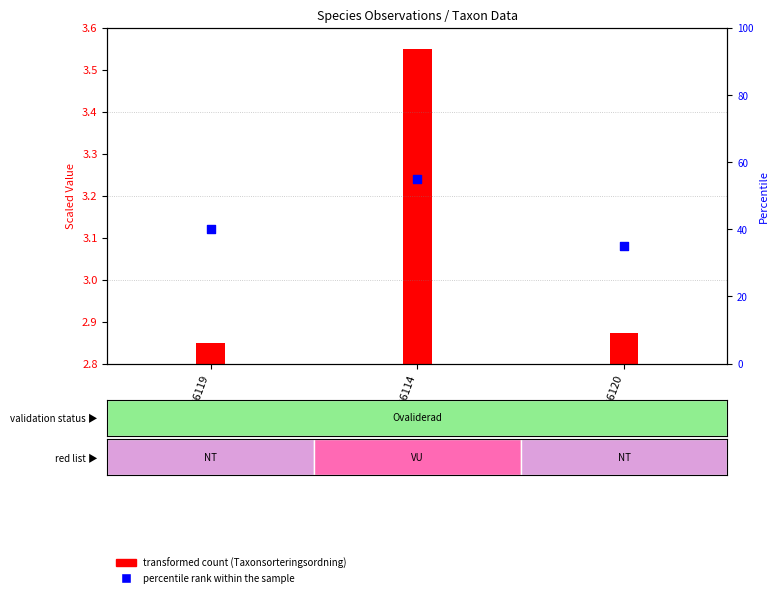

Is the value of percentile rank within the sample at 80986119 greater than the value of transformed count (Taxonsorteringsordning) at 80986120?

Yes